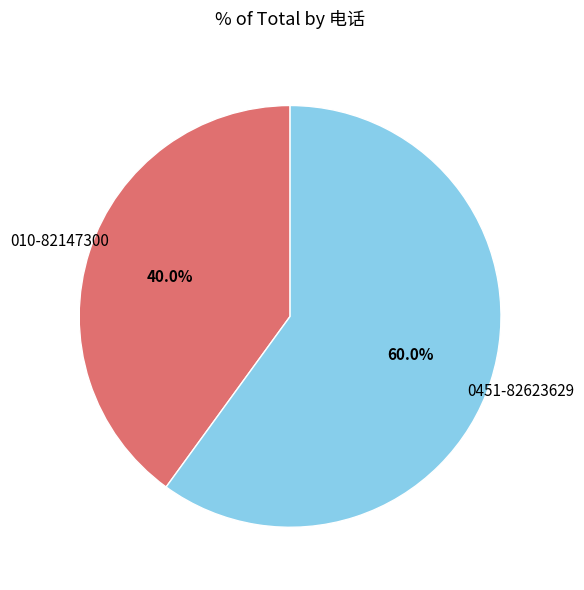

To the nearest percent, what is the average slice percentage?

50%